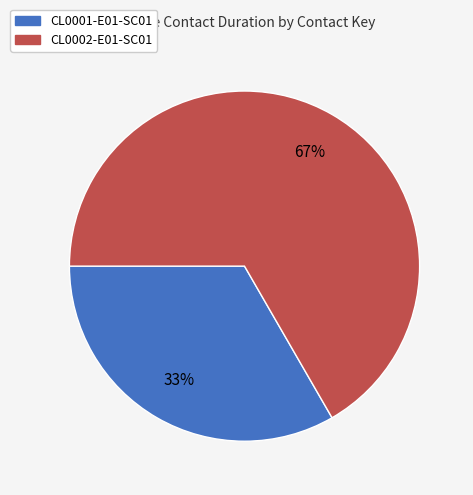

True or false: CL0002-E01-SC01 accounts for 77% of the total.

False